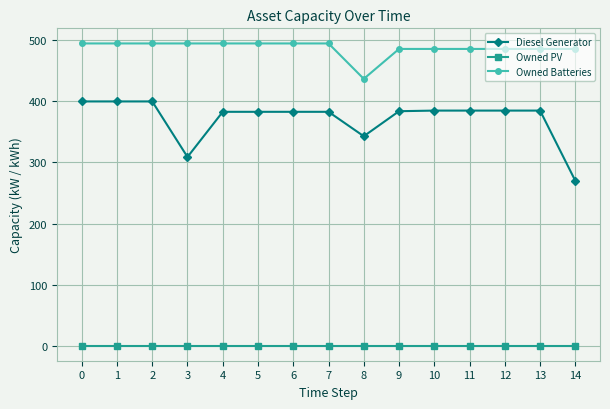

What is the value of the Diesel Generator point at the 9th from the left?

343